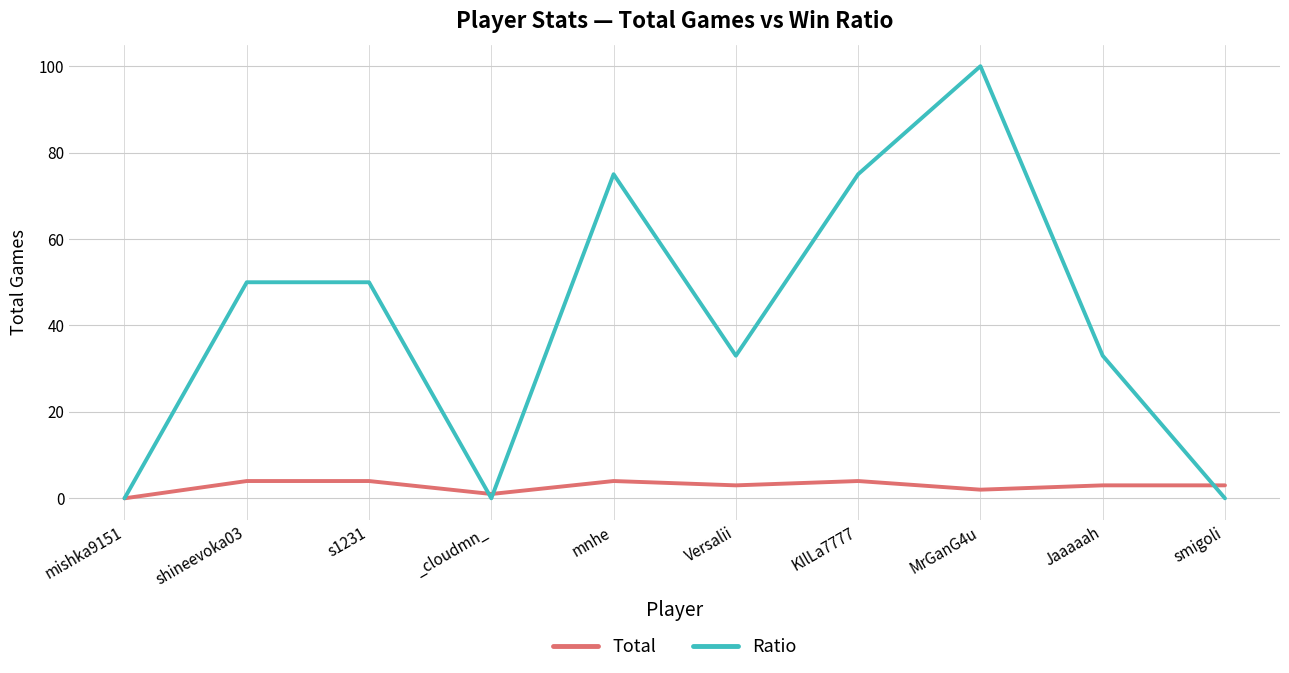

What is the maximum value shown in the chart?

100